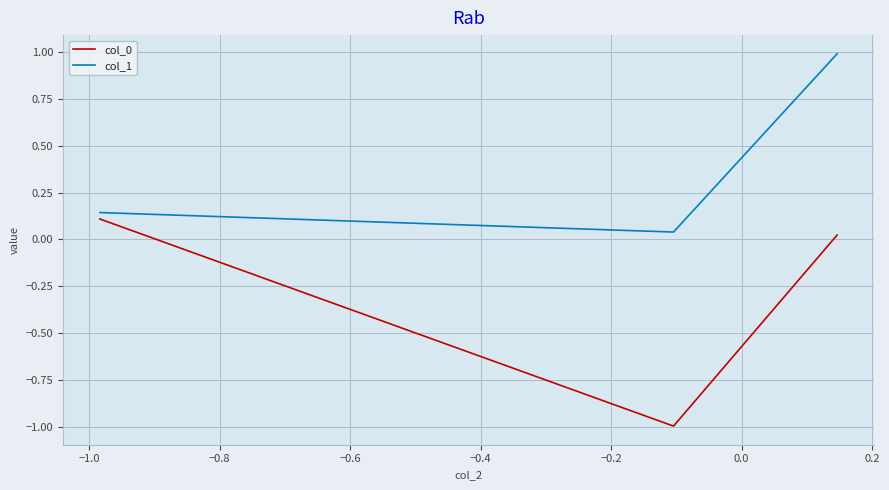

Which series has the largest total across all categories?

col_1